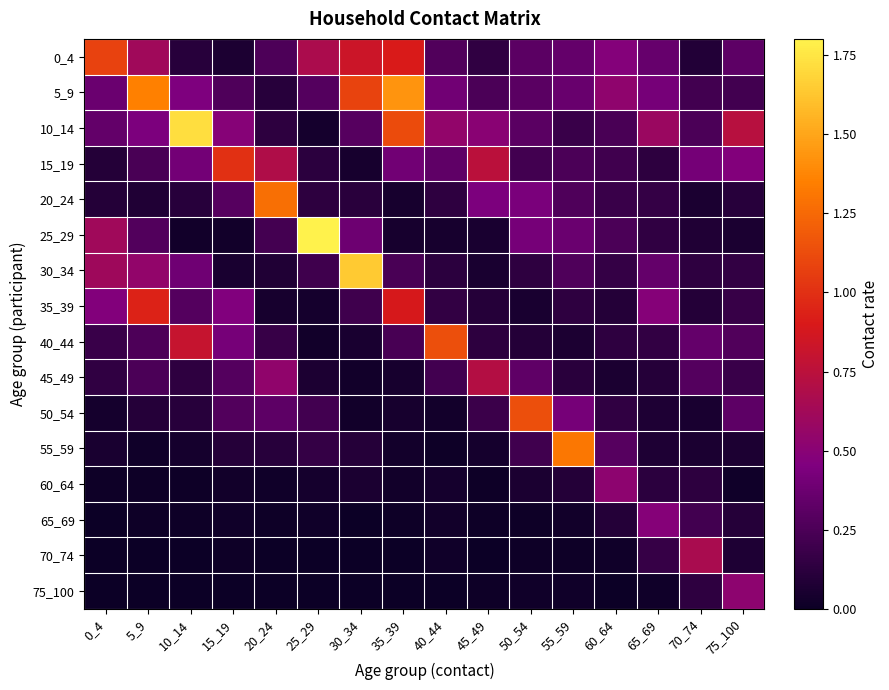

Reading right to left, transcribe all the data shown in this chart.

0_4: 75_100=0.3	70_74=0.1	65_69=0.4	60_64=0.5	55_59=0.3	50_54=0.3	45_49=0.1	40_44=0.3	35_39=0.9	30_34=0.8	25_29=0.7	20_24=0.3	15_19=0.1	10_14=0.1	5_9=0.6	0_4=1.1
5_9: 75_100=0.2	70_74=0.2	65_69=0.4	60_64=0.5	55_59=0.4	50_54=0.3	45_49=0.2	40_44=0.4	35_39=1.4	30_34=1.1	25_29=0.3	20_24=0.1	15_19=0.3	10_14=0.4	5_9=1.4	0_4=0.4
10_14: 75_100=0.7	70_74=0.2	65_69=0.6	60_64=0.2	55_59=0.2	50_54=0.3	45_49=0.5	40_44=0.5	35_39=1.1	30_34=0.3	25_29=0.0	20_24=0.1	15_19=0.5	10_14=1.7	5_9=0.4	0_4=0.3
15_19: 75_100=0.5	70_74=0.4	65_69=0.1	60_64=0.2	55_59=0.2	50_54=0.2	45_49=0.7	40_44=0.3	35_39=0.4	30_34=0.0	25_29=0.1	20_24=0.7	15_19=1.0	10_14=0.4	5_9=0.2	0_4=0.1
20_24: 75_100=0.1	70_74=0.1	65_69=0.2	60_64=0.2	55_59=0.3	50_54=0.4	45_49=0.4	40_44=0.1	35_39=0.0	30_34=0.1	25_29=0.1	20_24=1.3	15_19=0.3	10_14=0.1	5_9=0.1	0_4=0.1
25_29: 75_100=0.1	70_74=0.1	65_69=0.1	60_64=0.2	55_59=0.4	50_54=0.4	45_49=0.1	40_44=0.0	35_39=0.0	30_34=0.4	25_29=1.8	20_24=0.2	15_19=0.0	10_14=0.0	5_9=0.3	0_4=0.6
30_34: 75_100=0.1	70_74=0.1	65_69=0.3	60_64=0.2	55_59=0.3	50_54=0.1	45_49=0.1	40_44=0.1	35_39=0.2	30_34=1.6	25_29=0.2	20_24=0.1	15_19=0.1	10_14=0.4	5_9=0.5	0_4=0.6
35_39: 75_100=0.2	70_74=0.1	65_69=0.5	60_64=0.1	55_59=0.1	50_54=0.1	45_49=0.1	40_44=0.2	35_39=0.9	30_34=0.2	25_29=0.0	20_24=0.0	15_19=0.5	10_14=0.3	5_9=0.9	0_4=0.5
40_44: 75_100=0.3	70_74=0.3	65_69=0.2	60_64=0.1	55_59=0.1	50_54=0.1	45_49=0.1	40_44=1.1	35_39=0.2	30_34=0.1	25_29=0.0	20_24=0.2	15_19=0.4	10_14=0.8	5_9=0.3	0_4=0.2
45_49: 75_100=0.2	70_74=0.3	65_69=0.1	60_64=0.1	55_59=0.1	50_54=0.3	45_49=0.7	40_44=0.2	35_39=0.0	30_34=0.0	25_29=0.1	20_24=0.5	15_19=0.3	10_14=0.1	5_9=0.2	0_4=0.1
50_54: 75_100=0.3	70_74=0.1	65_69=0.1	60_64=0.1	55_59=0.4	50_54=1.1	45_49=0.2	40_44=0.0	35_39=0.0	30_34=0.0	25_29=0.2	20_24=0.3	15_19=0.3	10_14=0.1	5_9=0.1	0_4=0.0
55_59: 75_100=0.1	70_74=0.1	65_69=0.1	60_64=0.3	55_59=1.3	50_54=0.2	45_49=0.0	40_44=0.0	35_39=0.0	30_34=0.1	25_29=0.2	20_24=0.1	15_19=0.1	10_14=0.0	5_9=0.0	0_4=0.1
60_64: 75_100=0.0	70_74=0.1	65_69=0.1	60_64=0.5	55_59=0.1	50_54=0.1	45_49=0.0	40_44=0.0	35_39=0.0	30_34=0.1	25_29=0.0	20_24=0.0	15_19=0.0	10_14=0.0	5_9=0.0	0_4=0.0
65_69: 75_100=0.1	70_74=0.2	65_69=0.5	60_64=0.1	55_59=0.0	50_54=0.0	45_49=0.0	40_44=0.0	35_39=0.0	30_34=0.0	25_29=0.0	20_24=0.0	15_19=0.0	10_14=0.0	5_9=0.0	0_4=0.0
70_74: 75_100=0.1	70_74=0.7	65_69=0.2	60_64=0.0	55_59=0.0	50_54=0.0	45_49=0.0	40_44=0.0	35_39=0.0	30_34=0.0	25_29=0.0	20_24=0.0	15_19=0.0	10_14=0.0	5_9=0.0	0_4=0.0
75_100: 75_100=0.5	70_74=0.1	65_69=0.0	60_64=0.0	55_59=0.0	50_54=0.0	45_49=0.0	40_44=0.0	35_39=0.0	30_34=0.0	25_29=0.0	20_24=0.0	15_19=0.0	10_14=0.0	5_9=0.0	0_4=0.0